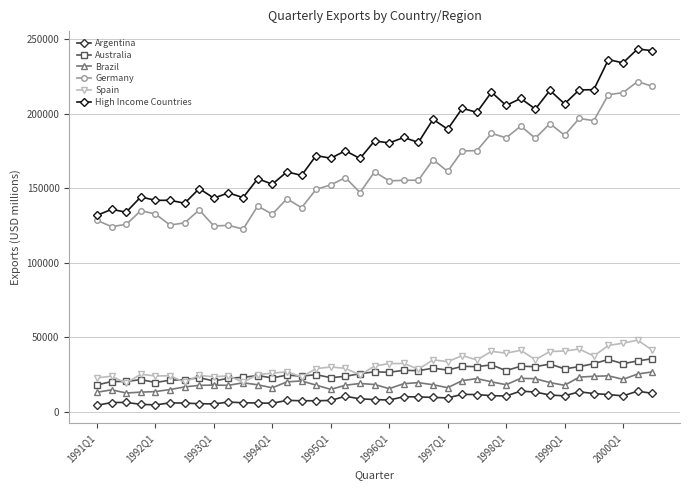

True or false: Argentina and Australia intersect in this chart.

False